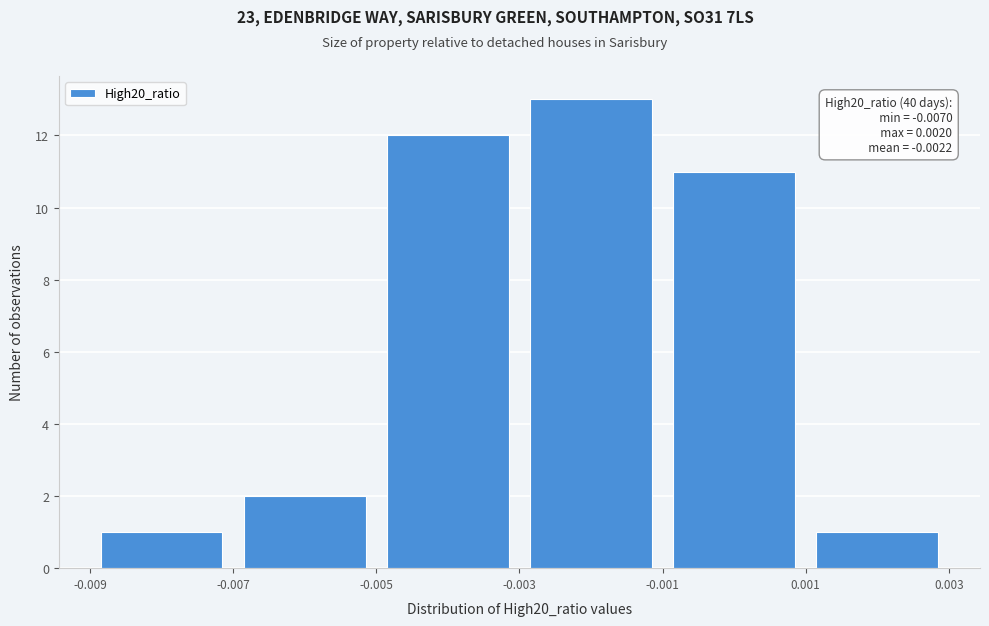

Over which range of the x-axis is the bar tallest?

-0.003 to -0.001